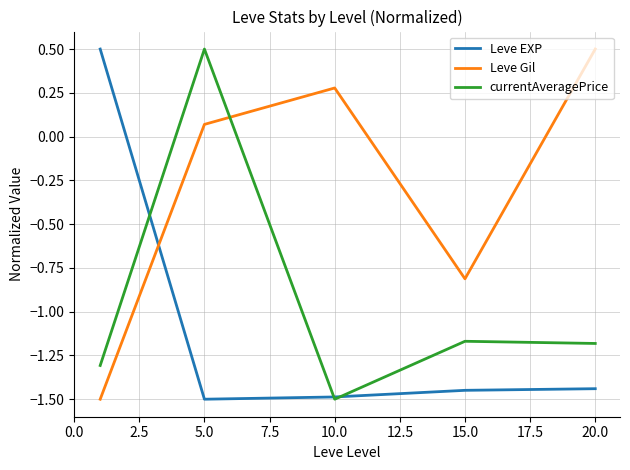

What is the highest value of the currentAveragePrice series?

0.5